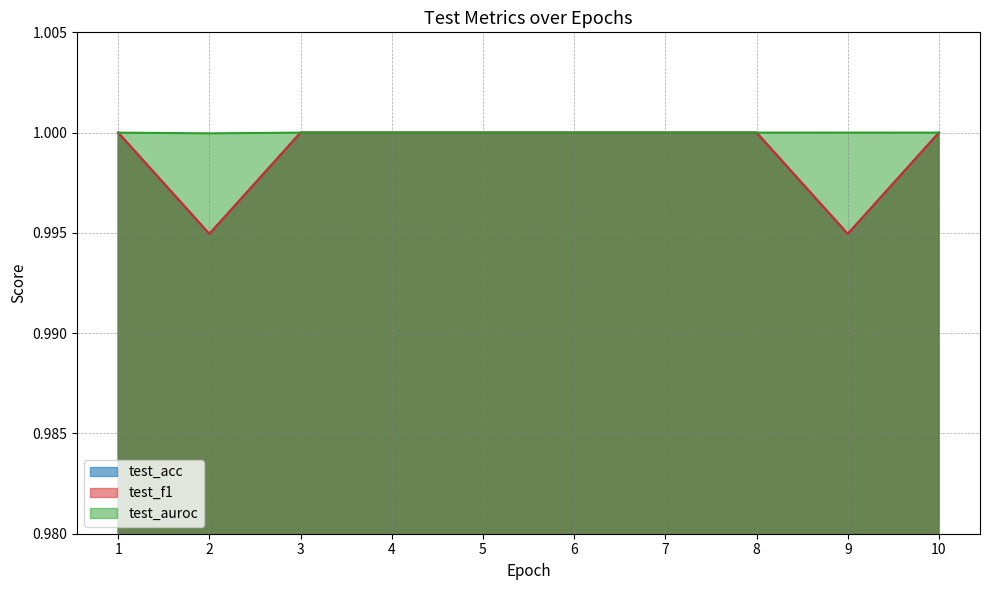

True or false: test_acc and test_auroc cross at least once.

False